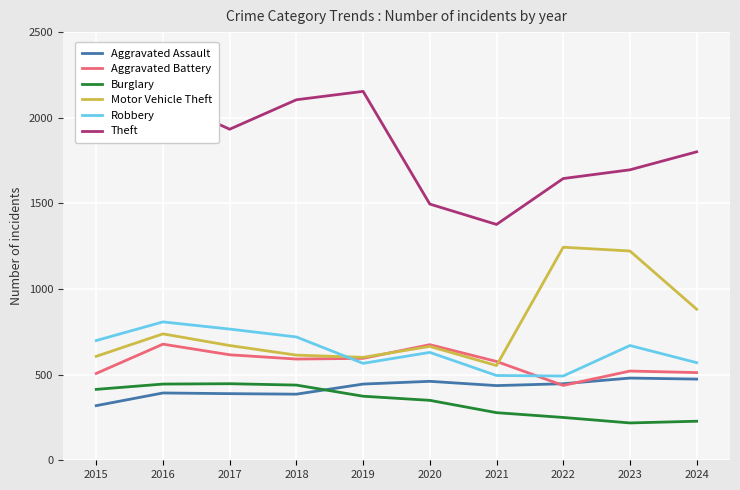

Between which two adjacent categories do Motor Vehicle Theft and Robbery first intersect?

2018 and 2019